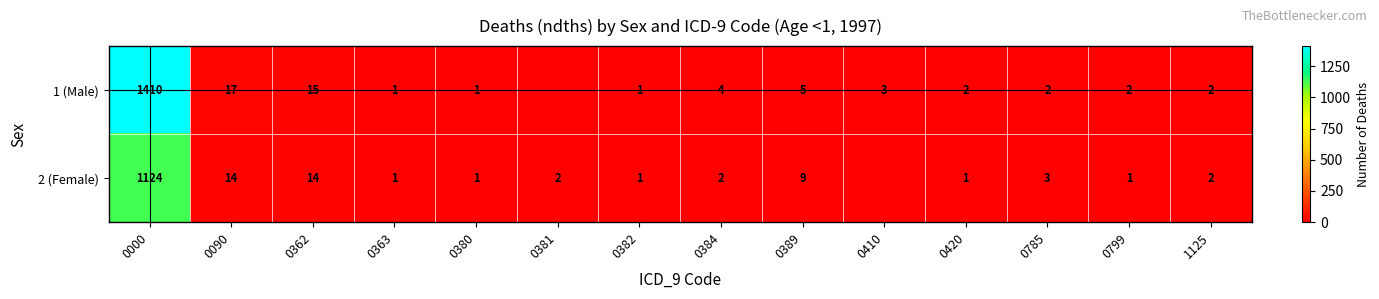

What is the difference between the 1 (Male) values at 1125 and 0410?

1